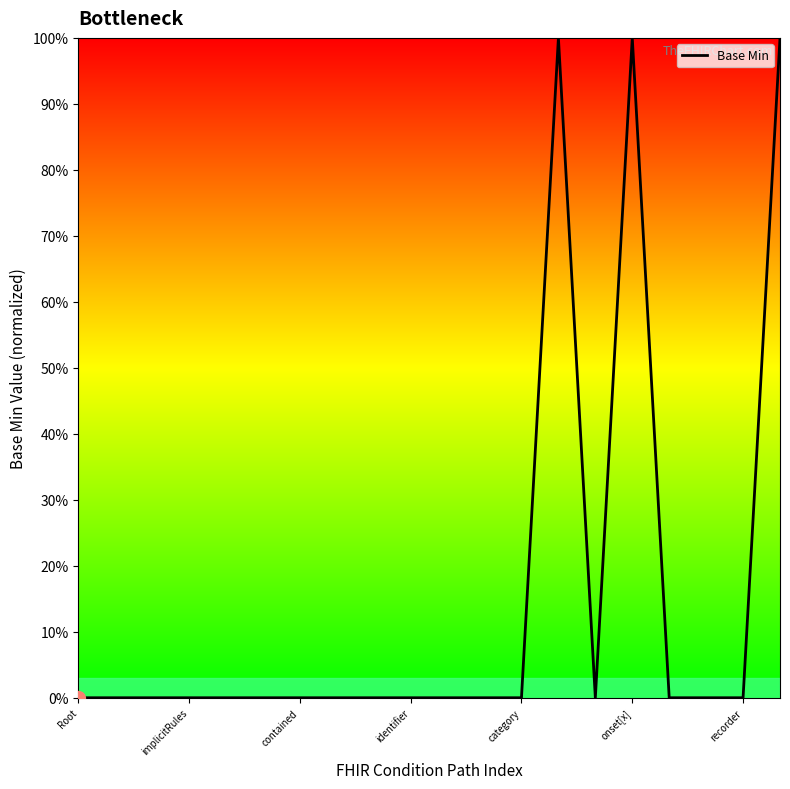

Does the chart have visible grid lines?

No